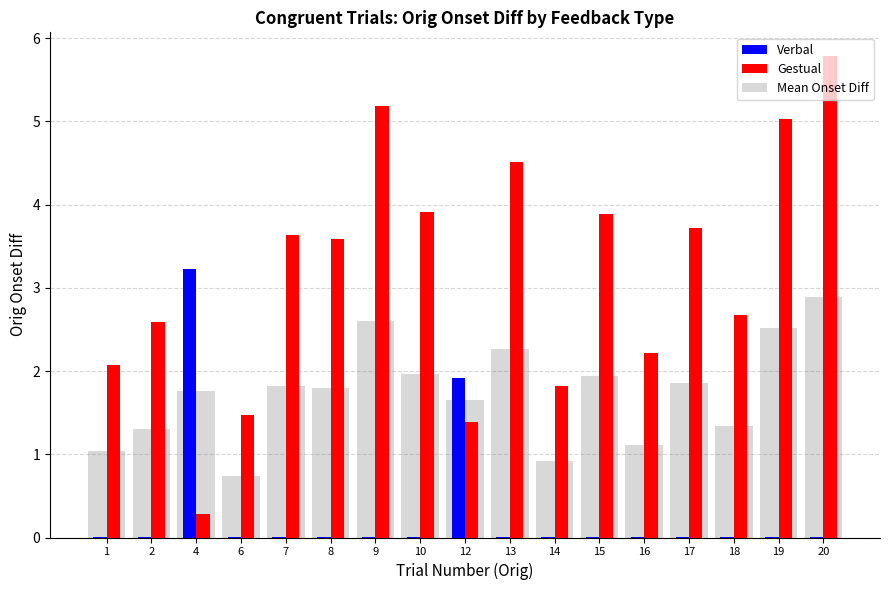

How many groups of bars are there?

17